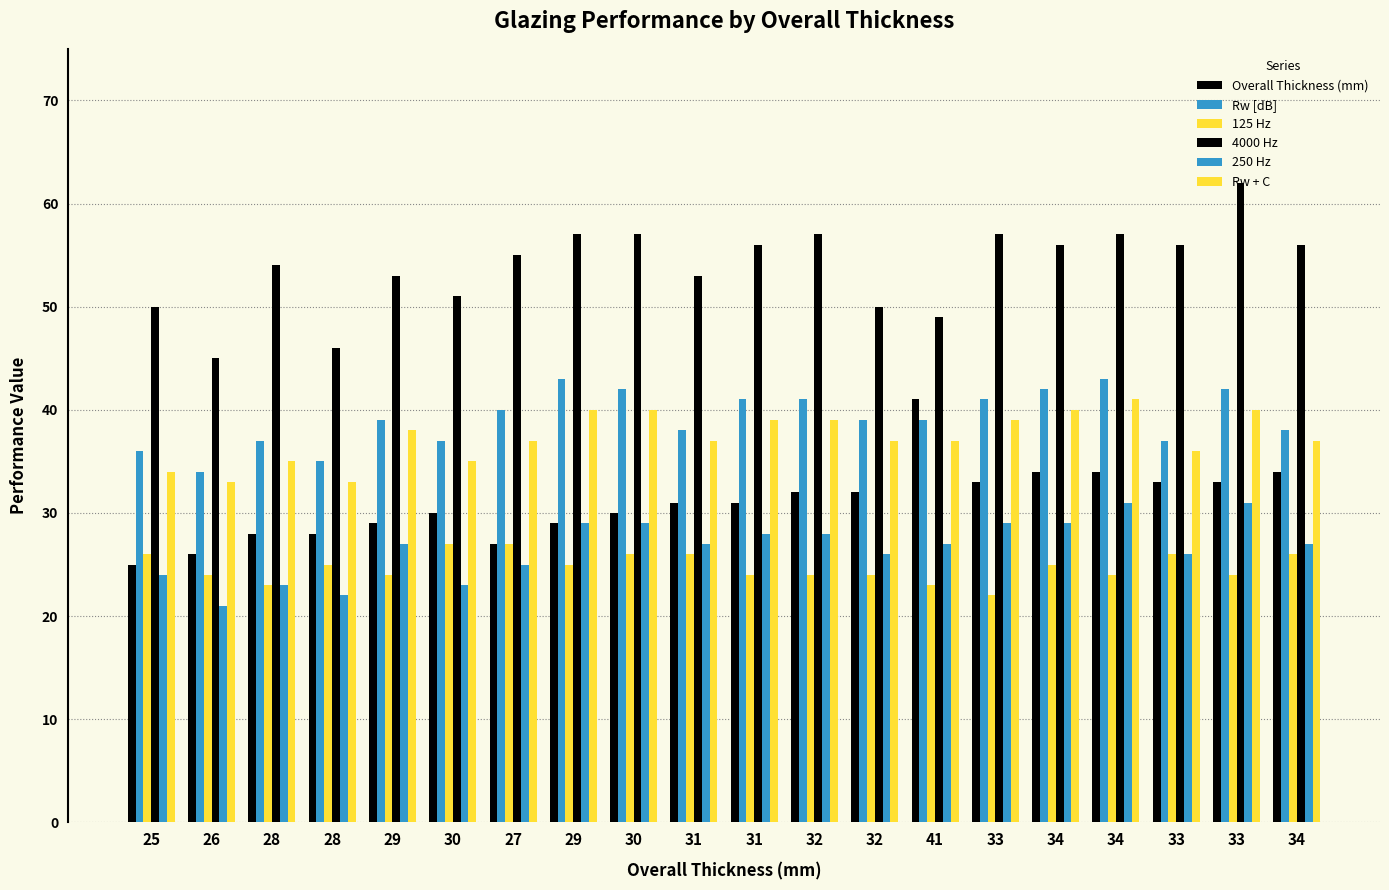

Is the value of 125 Hz at 32 greater than the value of Overall Thickness (mm) at 25?

No